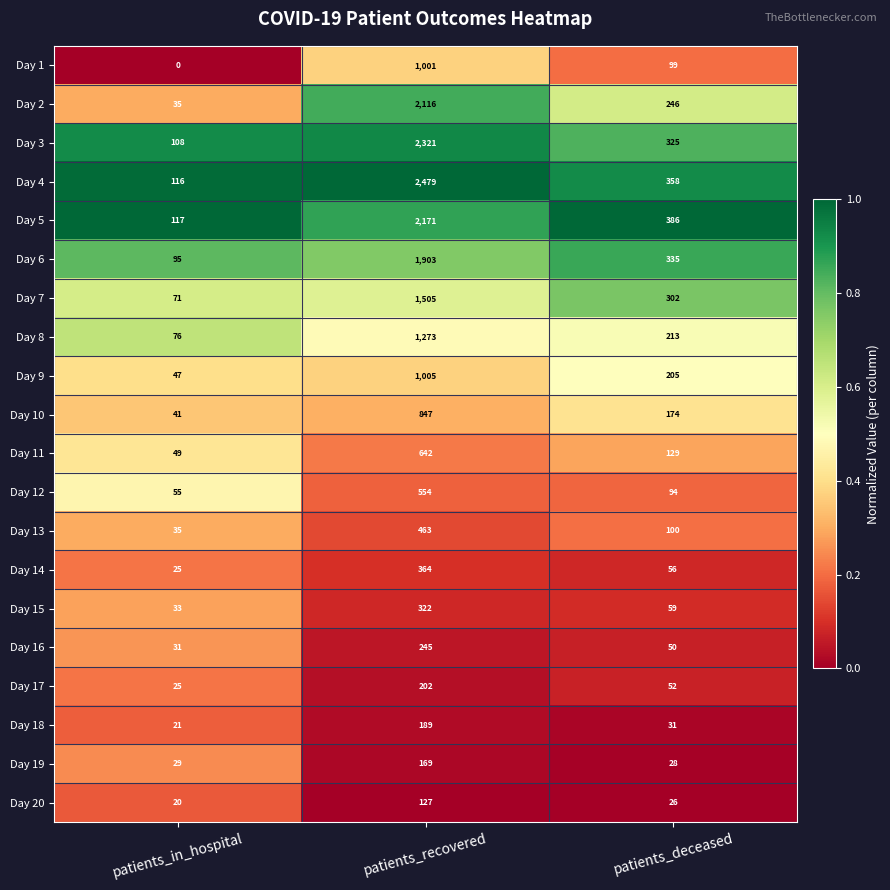

What is the average value of the Day 8 series?

521